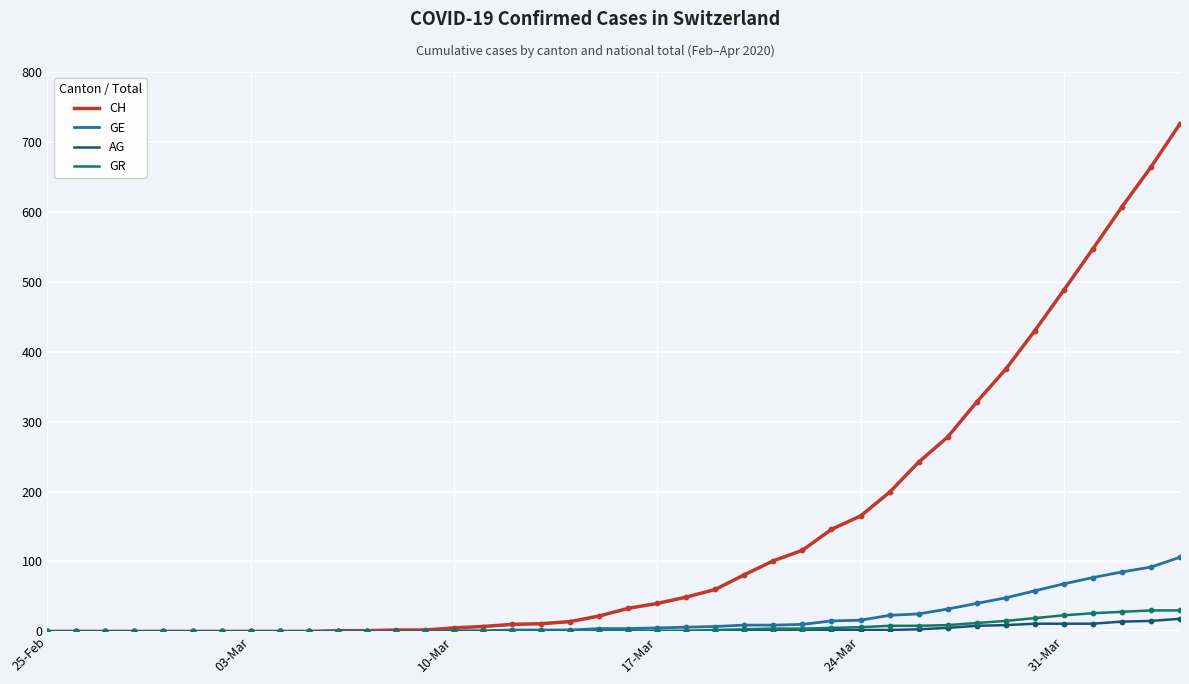

Which series has the largest range (max minus min)?

CH